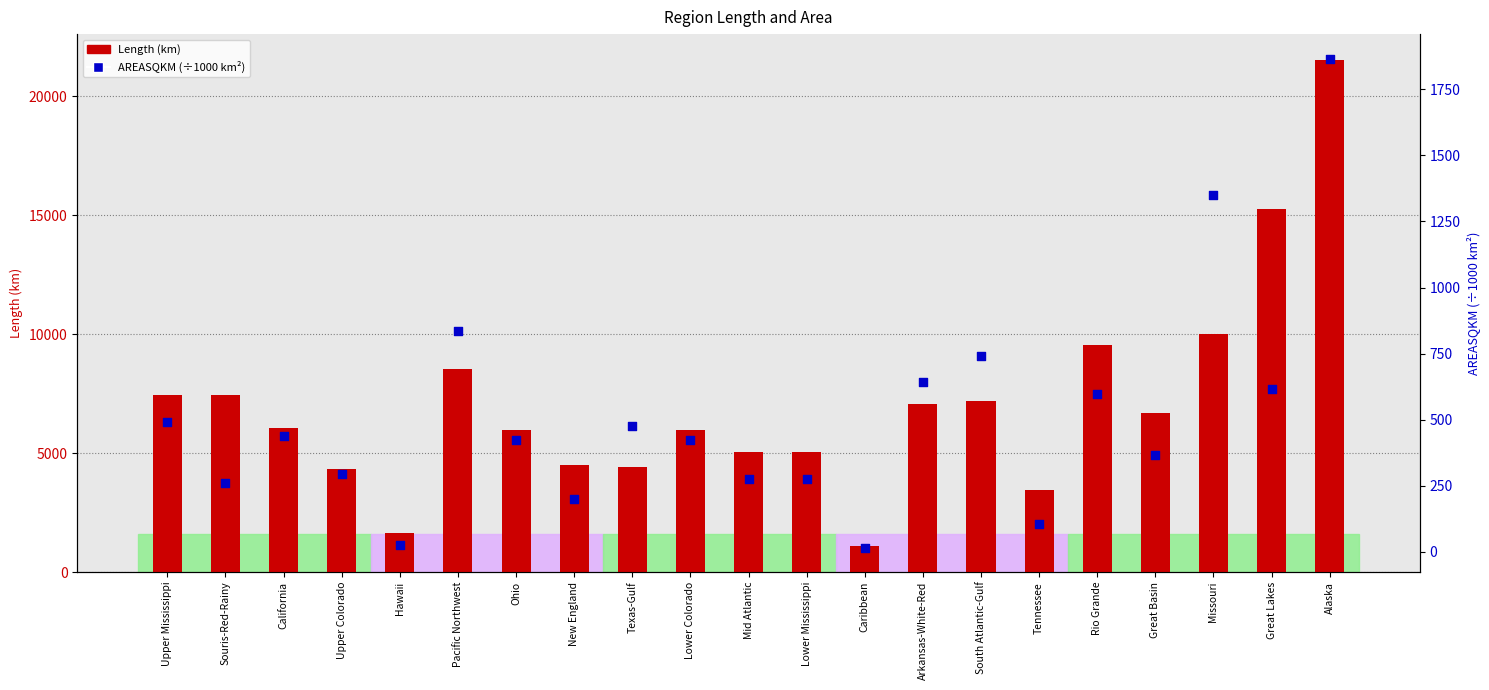

Is the value of AREASQKM (÷1000 km²) at South Atlantic-Gulf greater than the value of Length (km) at Tennessee?

No